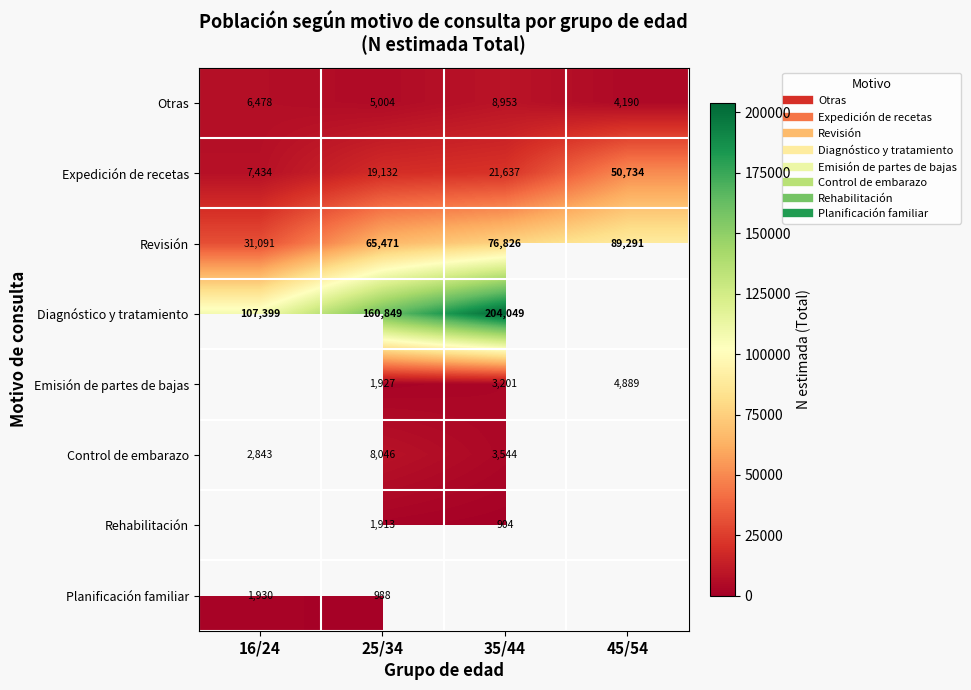

What is the spread (max minus min) of values at 45/54?

85101.0